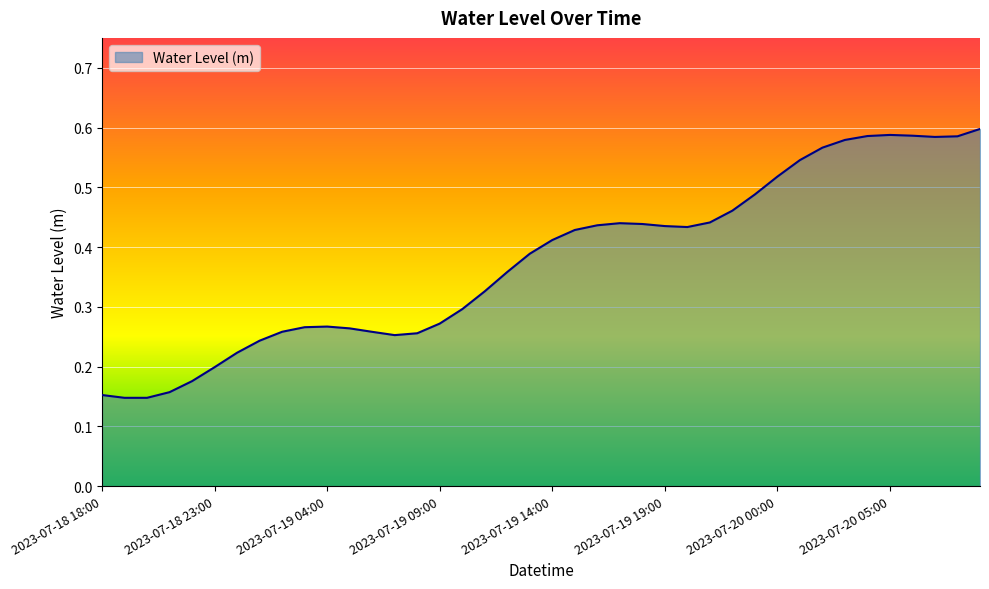

Does the chart display data point markers on the line(s)?

No